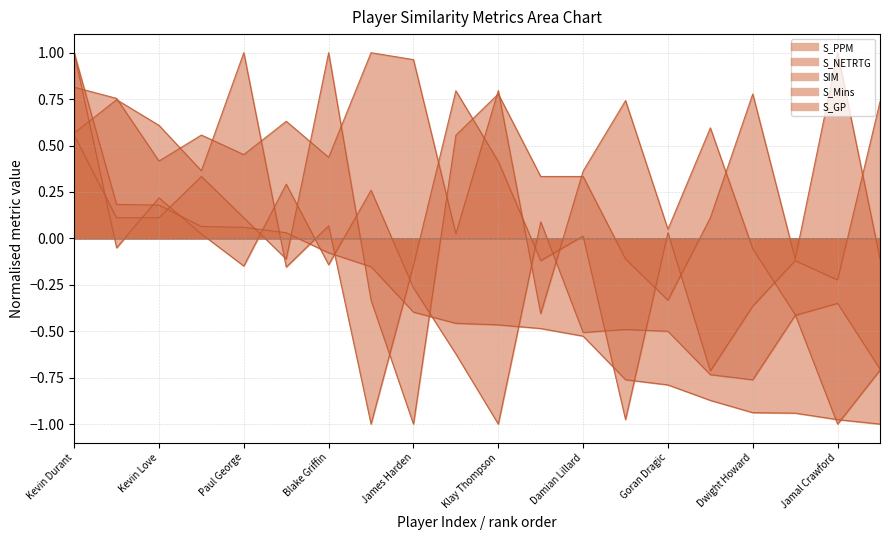

Between David Lee and Goran Dragic, which is larger?

Goran Dragic